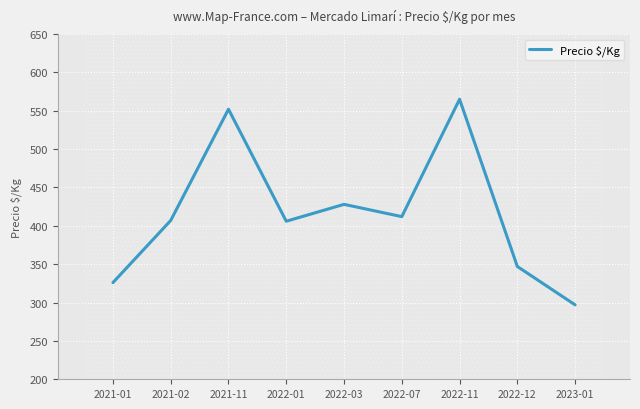

What is the sum of all values?

3740